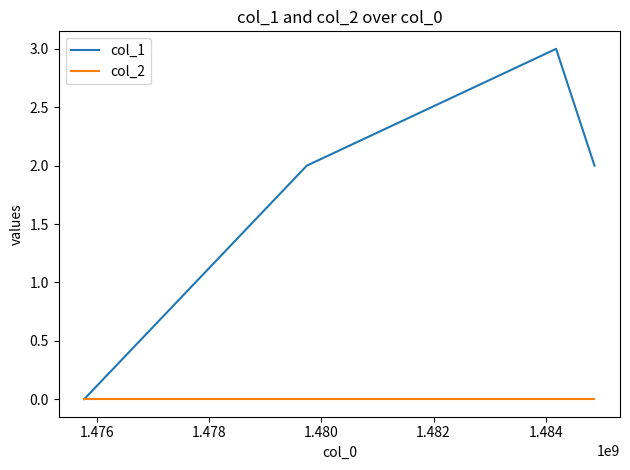

List the series in order of their overall mean, highest first.

col_1, col_2